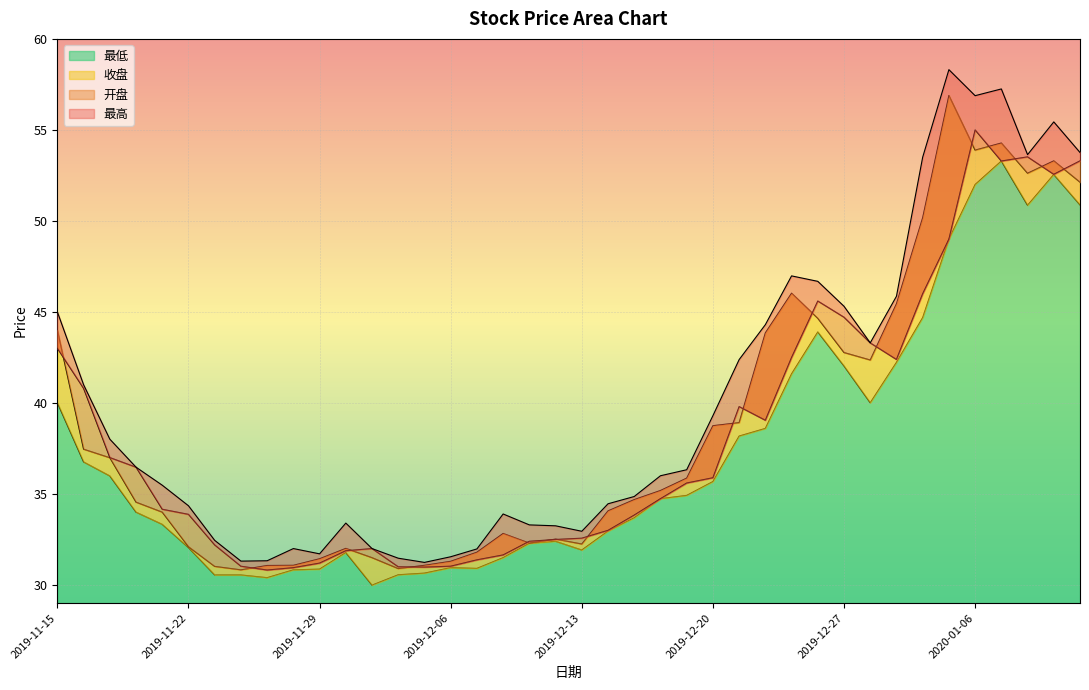

At which category does the chart reach its minimum across all series?

2019-12-03